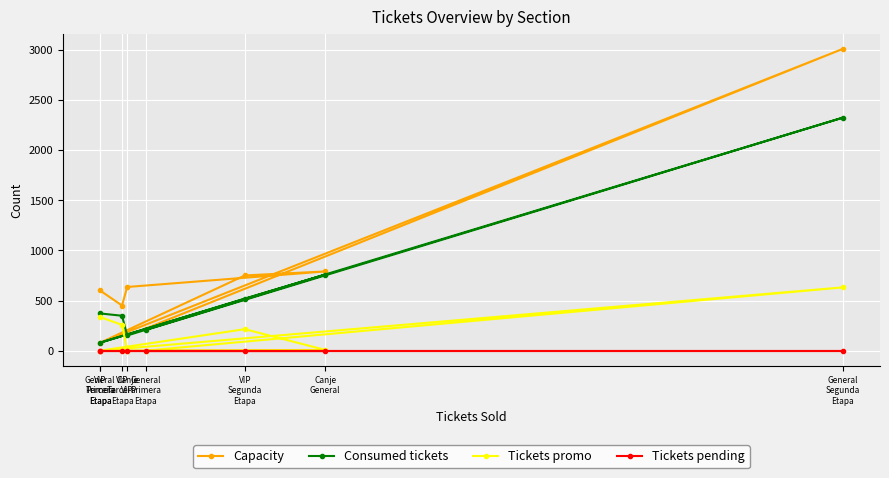

True or false: Consumed tickets has a value of 428 at Canje
General.

False